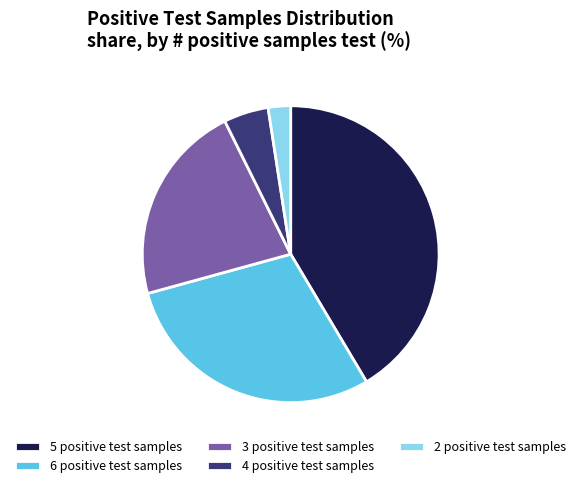

The 3 positive test samples slice represents 11% of the pie. True or false?

False